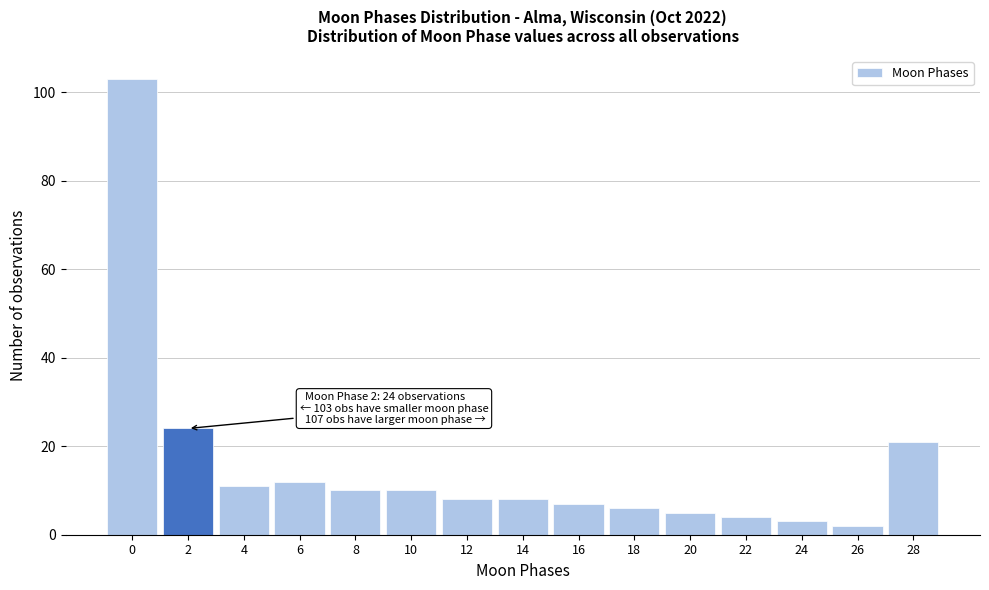

Reading left to right, transcribe all the data shown in this chart.

103	24	11	12	10	10	8	8	7	6	5	4	3	2	21